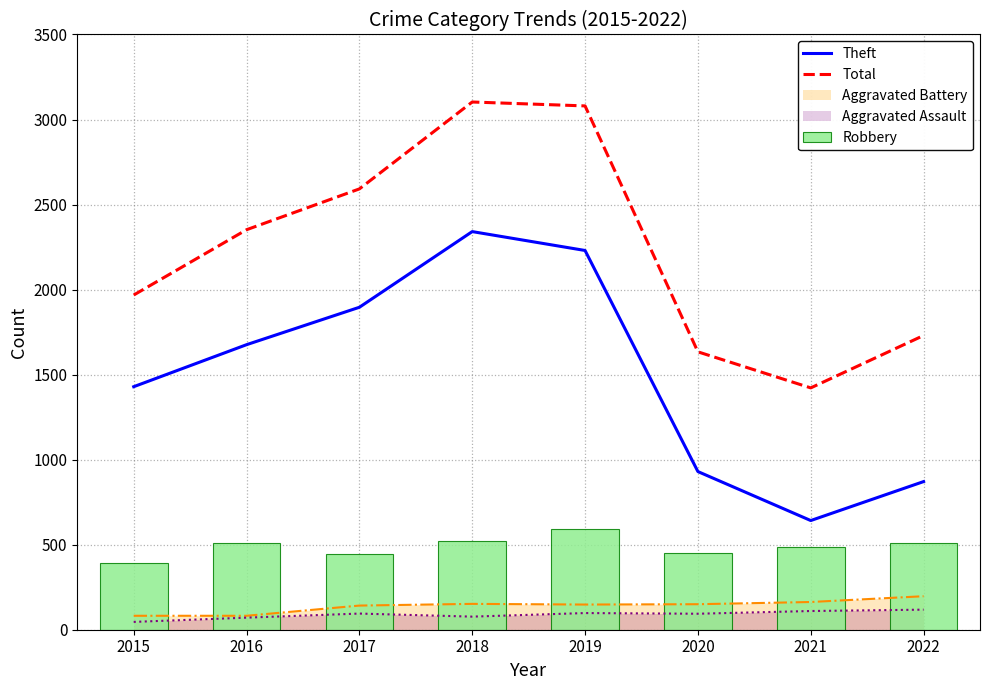

Between 2019 and 2020, which is larger?

2019